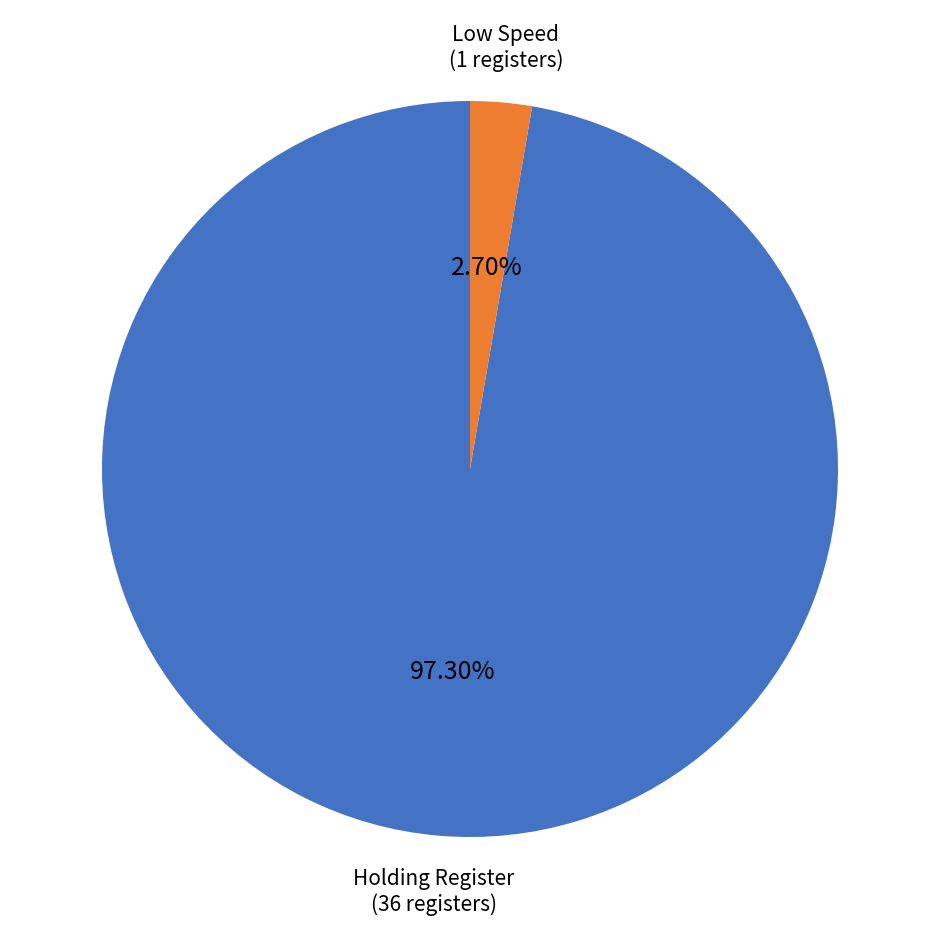

Is there a majority slice in this chart?

Yes